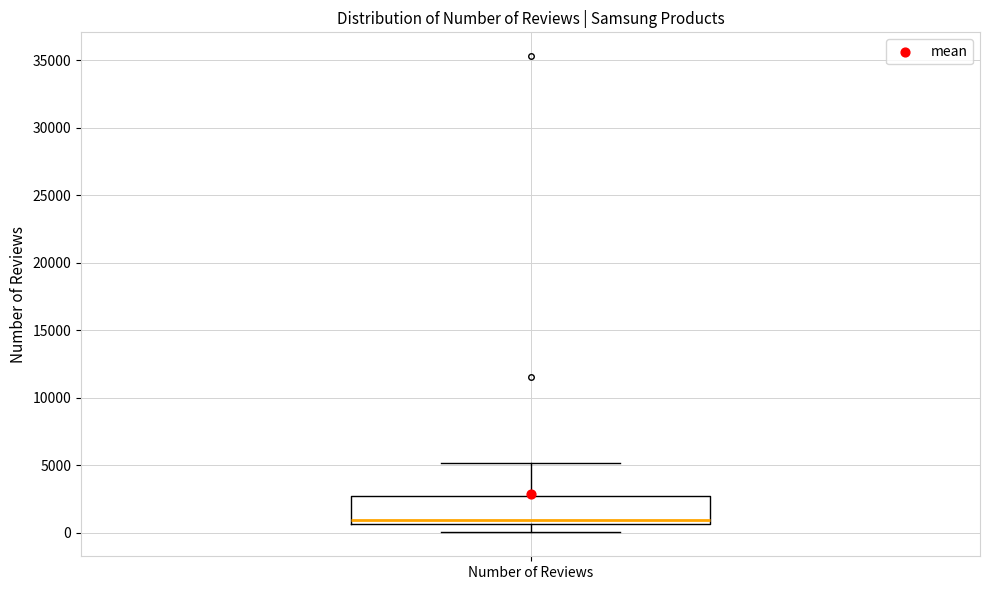

Read this box plot against the y-axis: the position of the median line, the range covered by the box, and the ends of both whiskers. The values are not printed on the chart, so give them approximately, as read against the axis.

median 1000, box 500 to 2500, whiskers 0 to 5000